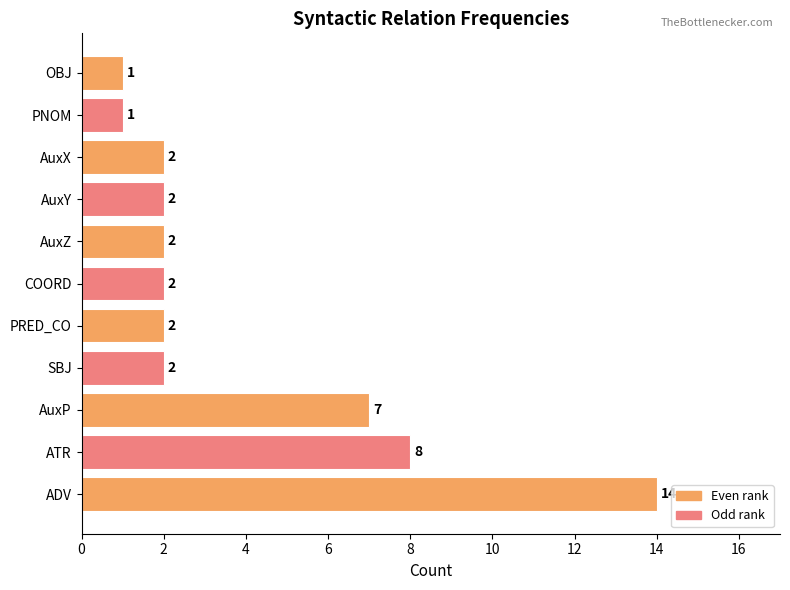

Which has a higher value, PRED_CO or ATR?

ATR